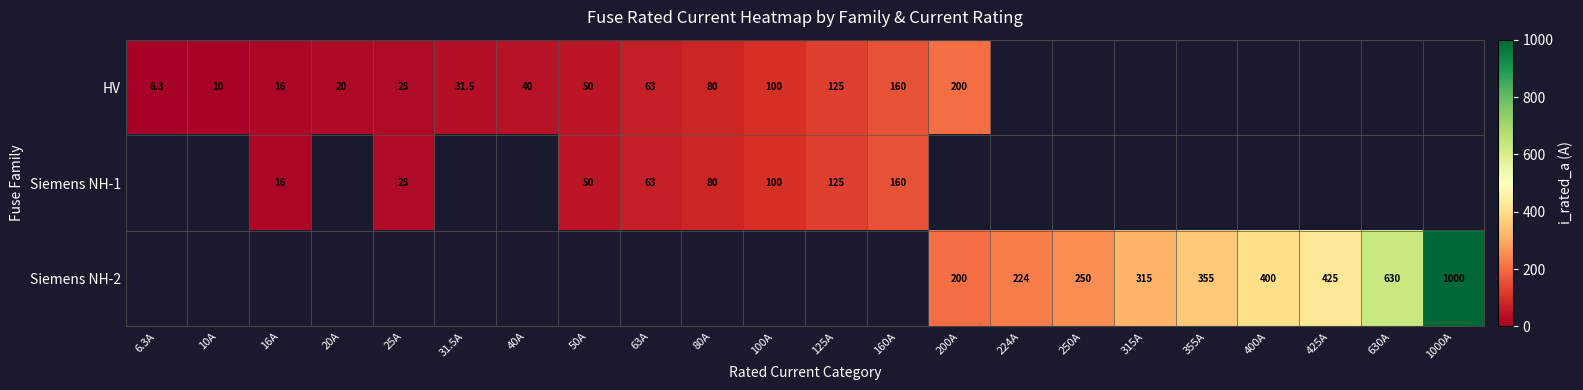

What is the greatest value displayed?

1000.0